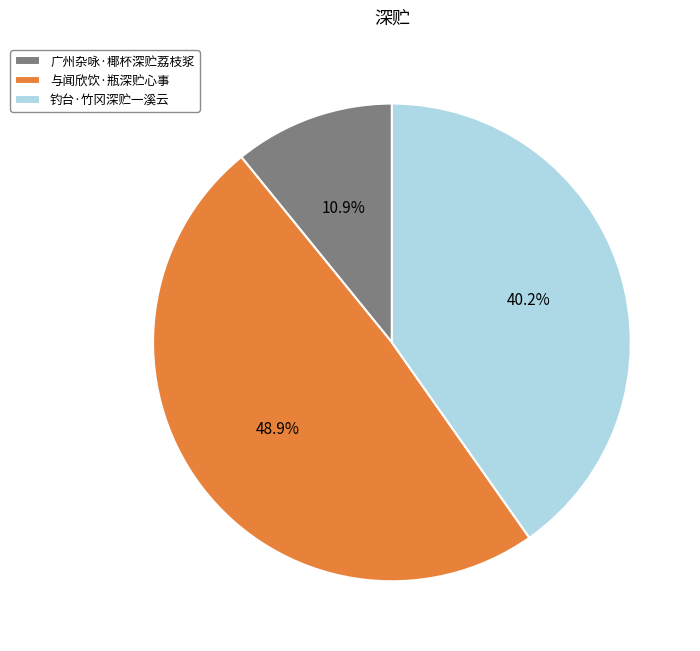

Which has a higher value, 与闻欣饮·瓶深贮心事 or 广州杂咏·椰杯深贮荔枝浆?

与闻欣饮·瓶深贮心事